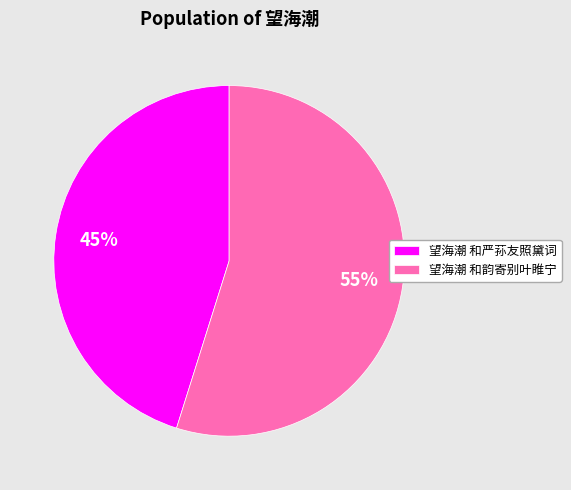

Does any single category account for the majority?

Yes